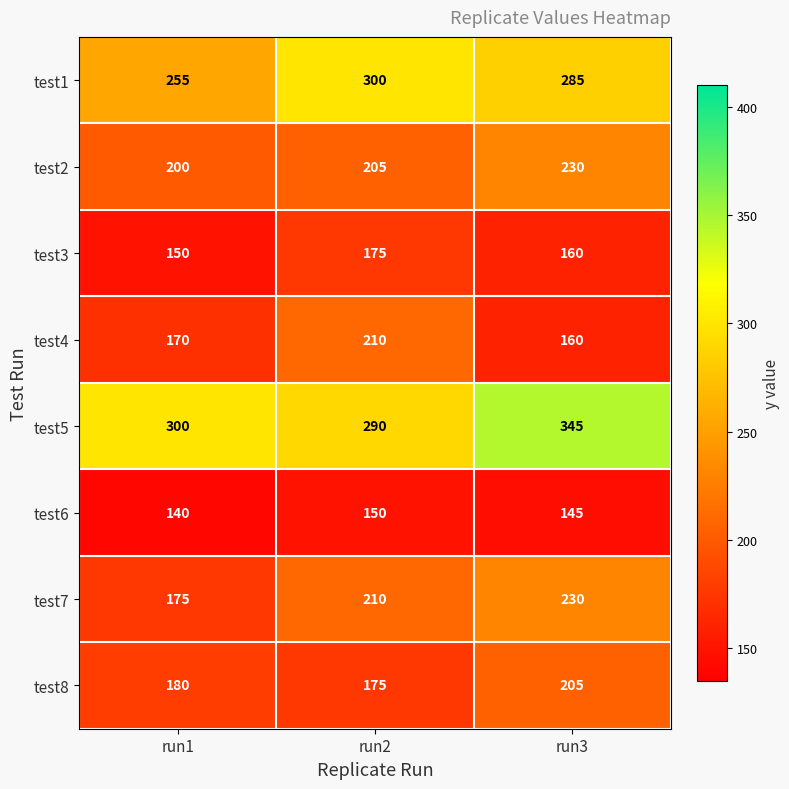

List the labels in order of test1 value, largest first.

run2, run3, run1